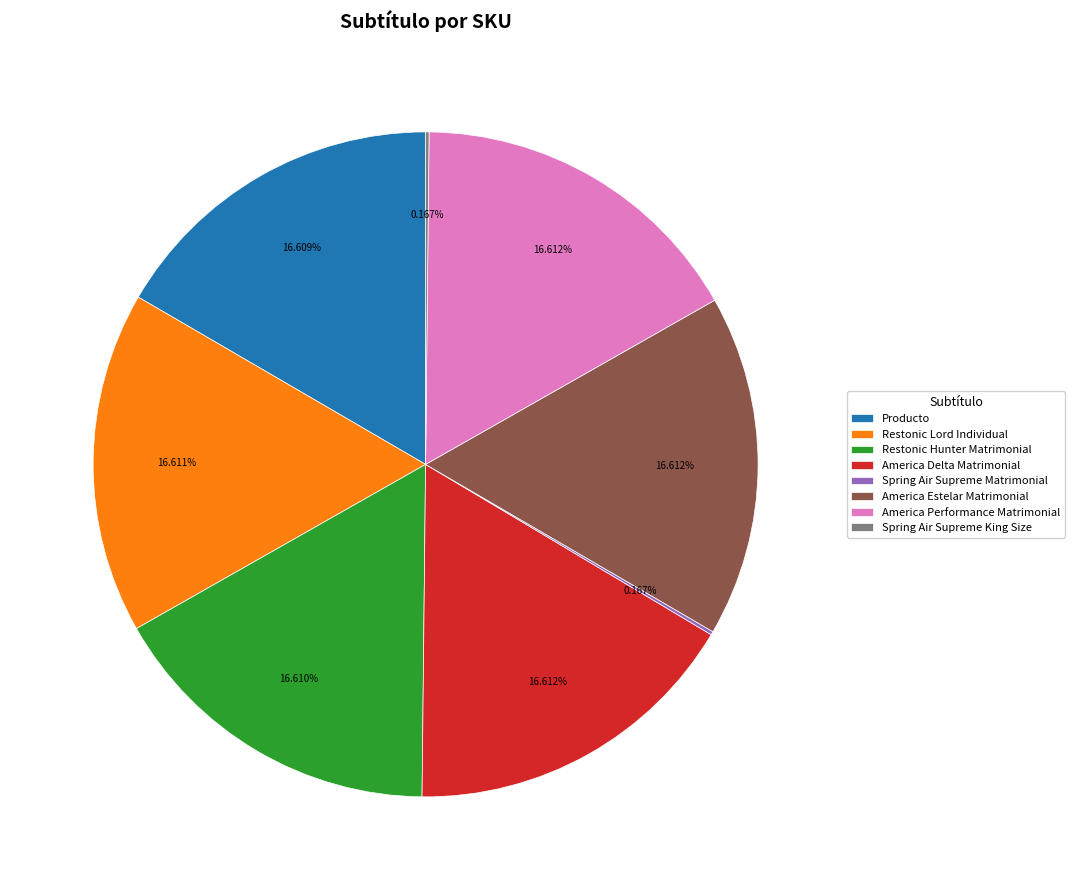

Do Restonic Lord Individual and America Delta Matrimonial together represent more than half of the pie?

No